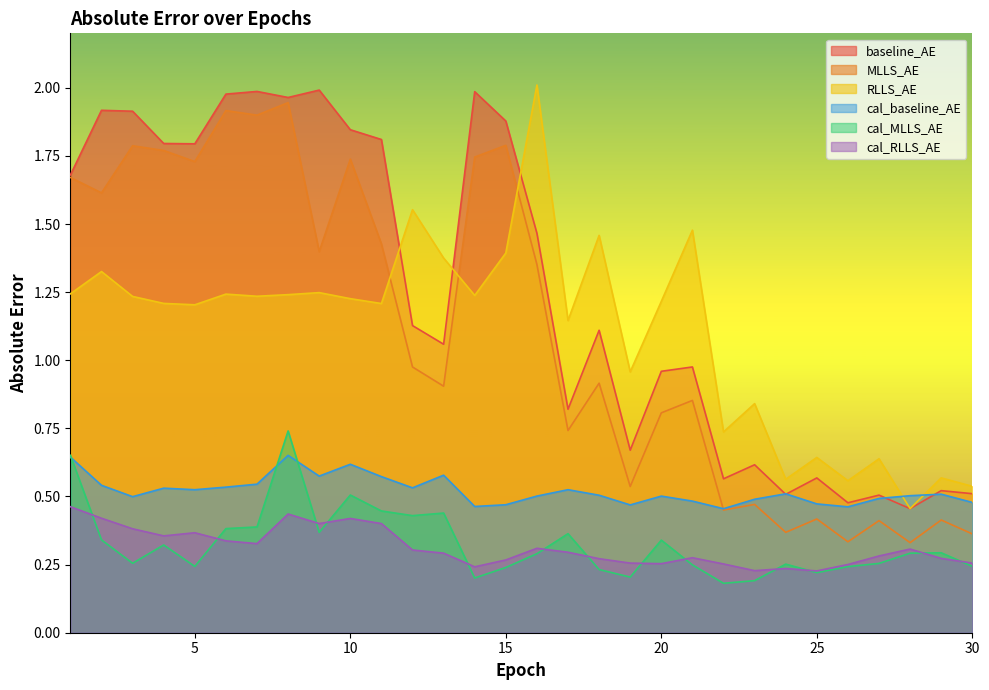

Rank the series at 27 from highest to lowest value.

RLLS_AE, baseline_AE, cal_baseline_AE, MLLS_AE, cal_RLLS_AE, cal_MLLS_AE